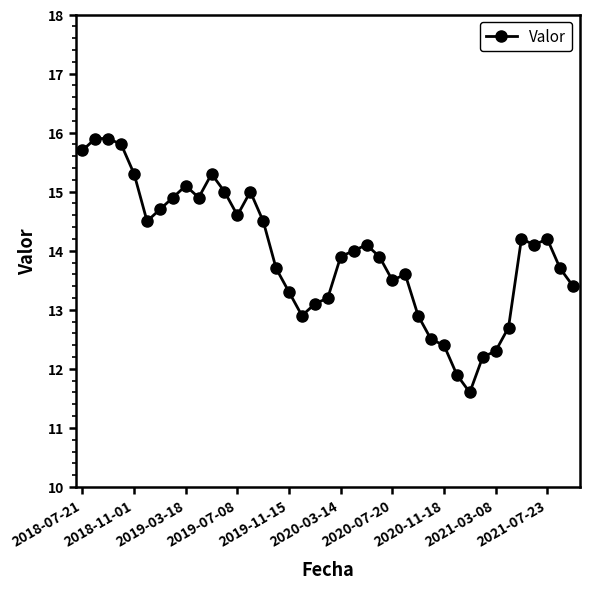

How many categories are shown in the chart?

39